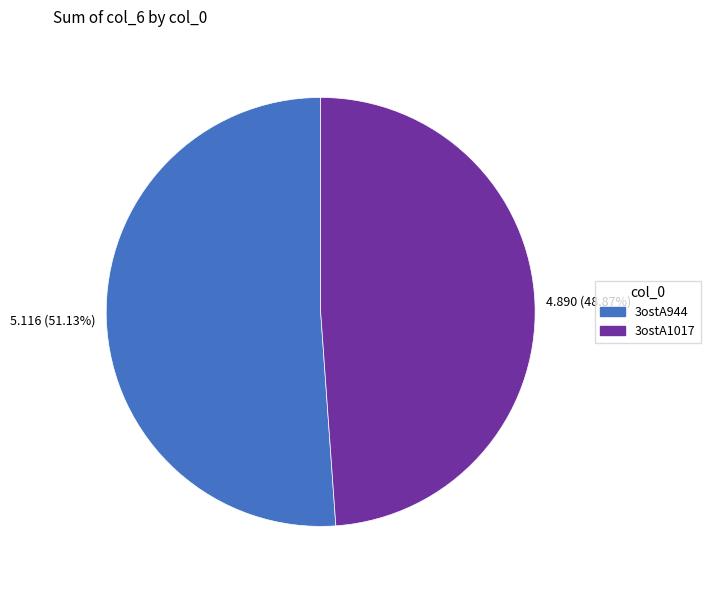

What percentage is the 3ostA1017 slice, to the nearest percent?

49%